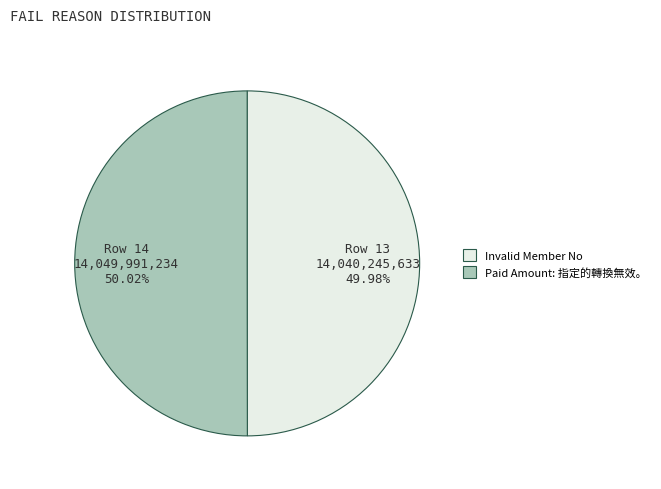

To the nearest percent, what is the average slice percentage?

50%